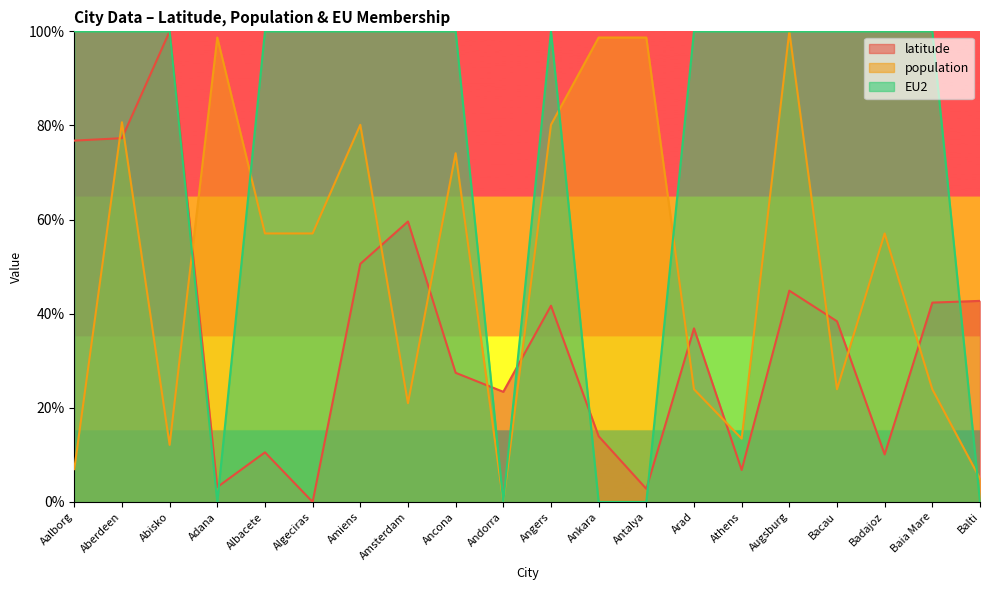

How many times do latitude and population cross each other?

12